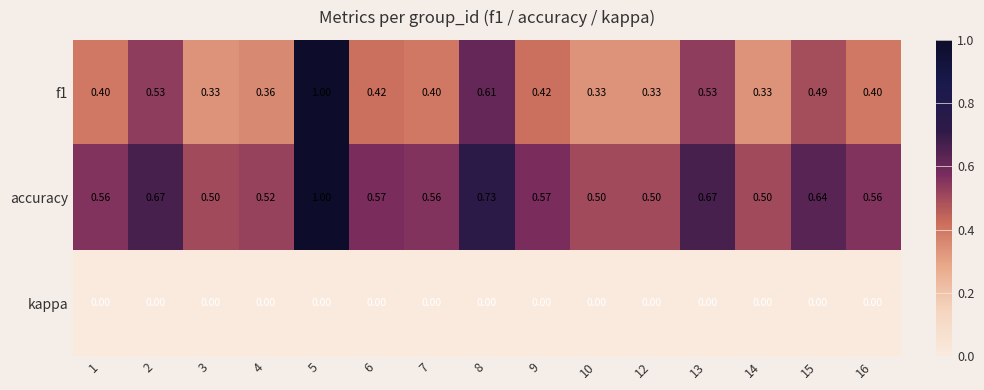

Is the value of kappa at 7 greater than the value of accuracy at 15?

No